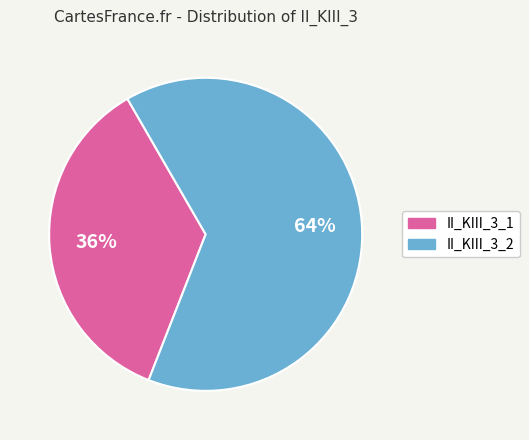

To the nearest percent, what percentage of the pie is II_KIII_3_2?

64%